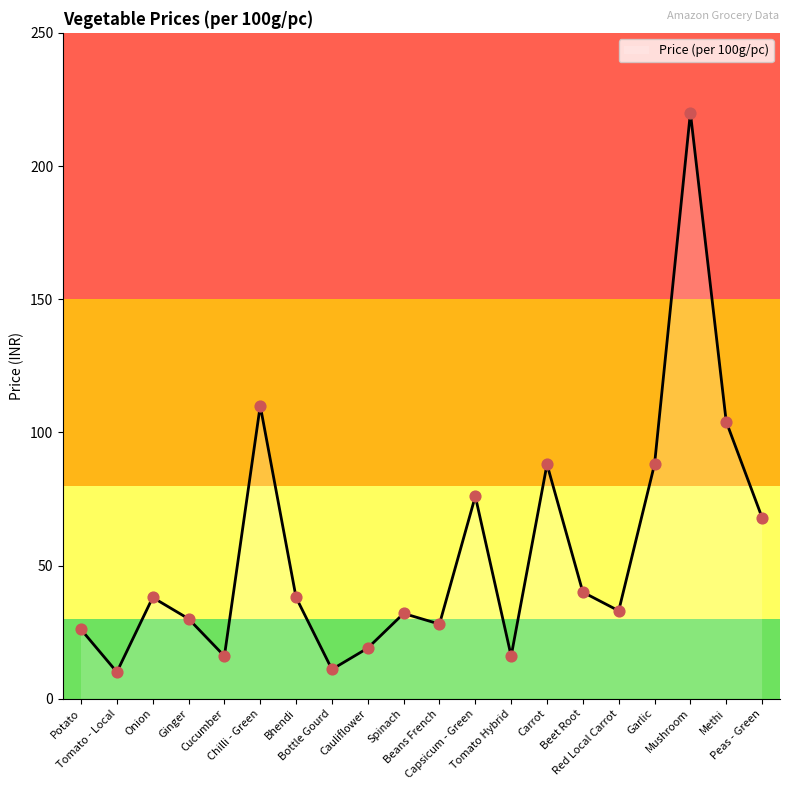

Approximately how many times larger is the value at Peas - Green compared to Bottle Gourd?

6.2